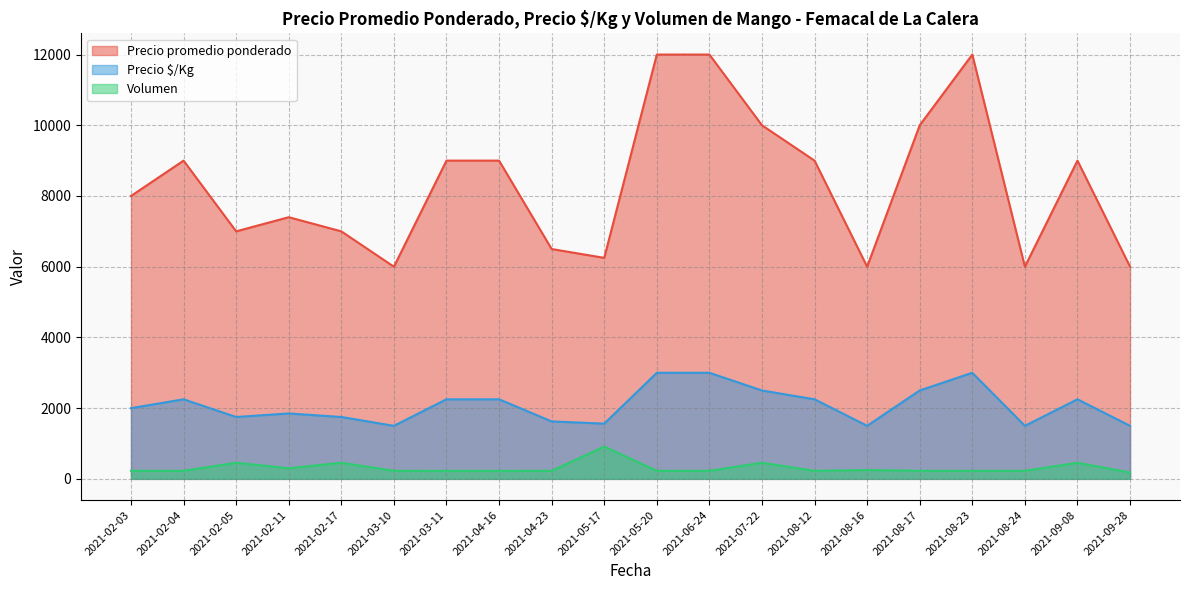

Which series has the largest total across all categories?

Precio promedio ponderado